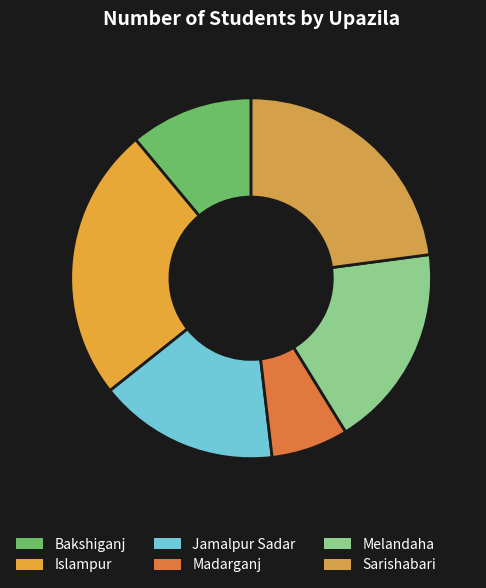

What percentage is NOT represented by Madarganj?

93.1%